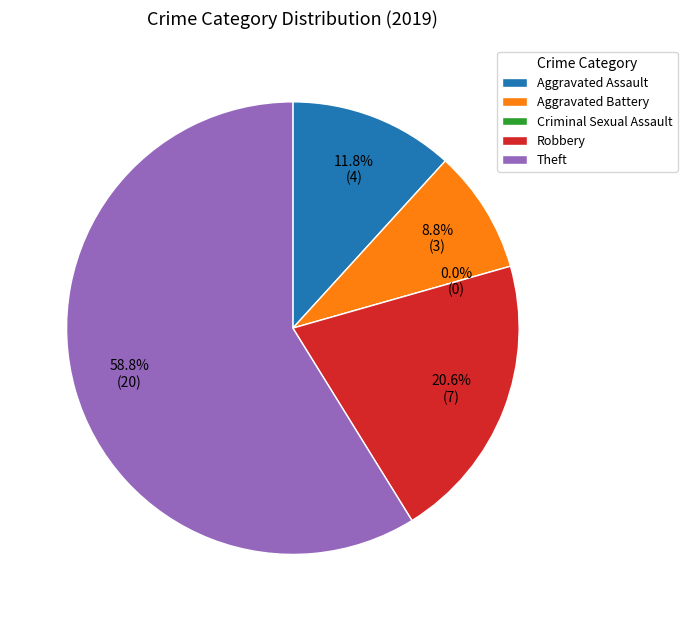

Does Aggravated Assault account for over 50% of the chart?

No